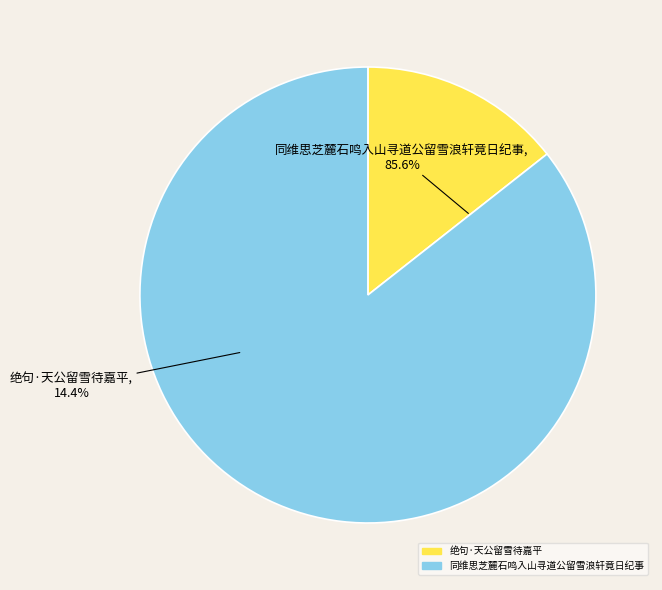

What percentage is the 绝句·天公留雪待嘉平 slice, to the nearest percent?

14%